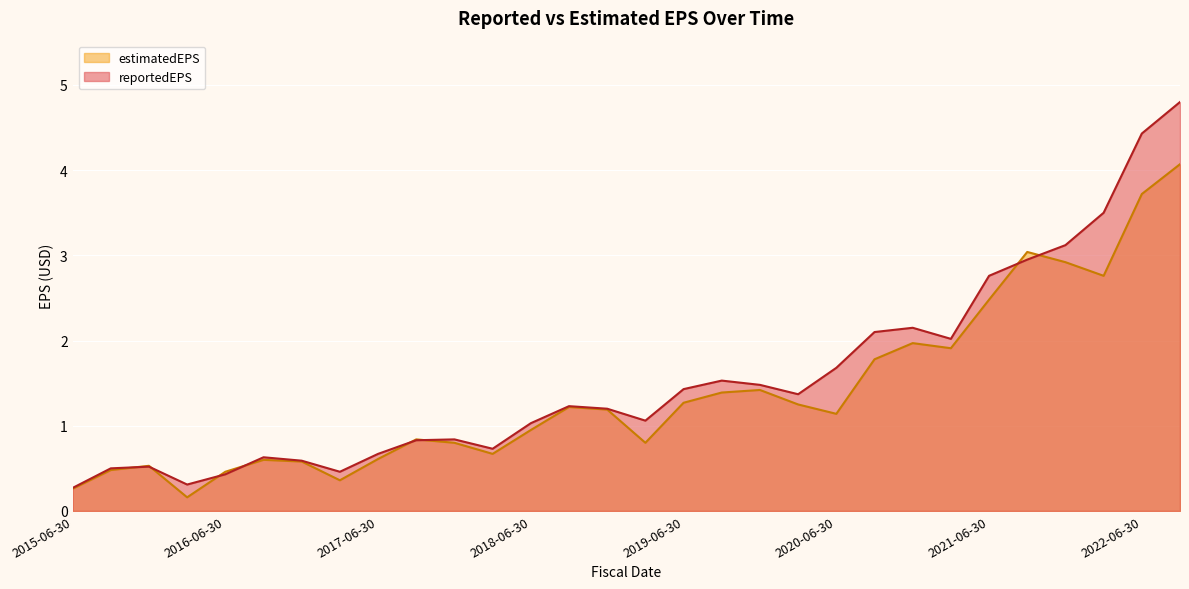

What is the average value of the reportedEPS series?

1.6